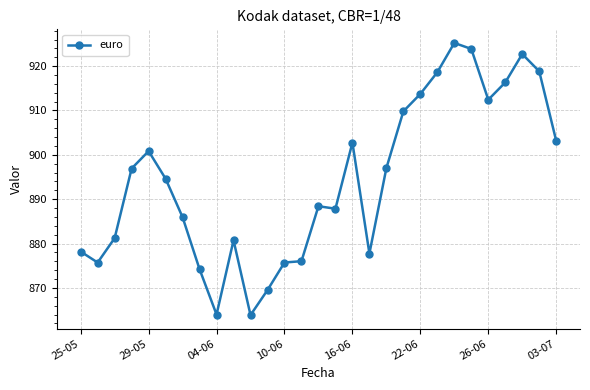

What is the sum of all values?

25936.2